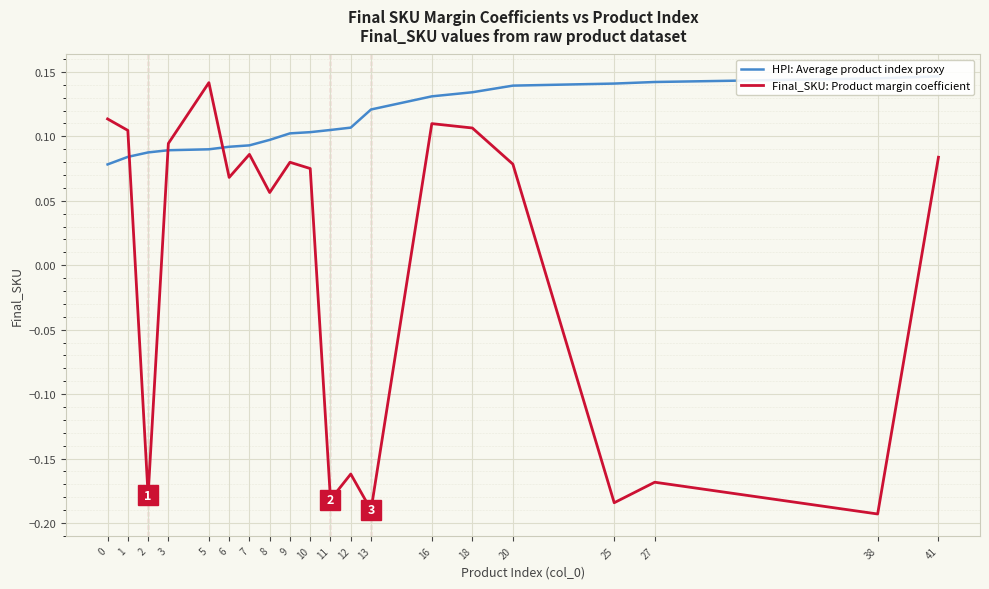

What is the average value of the HPI: Average product index proxy series?

0.1